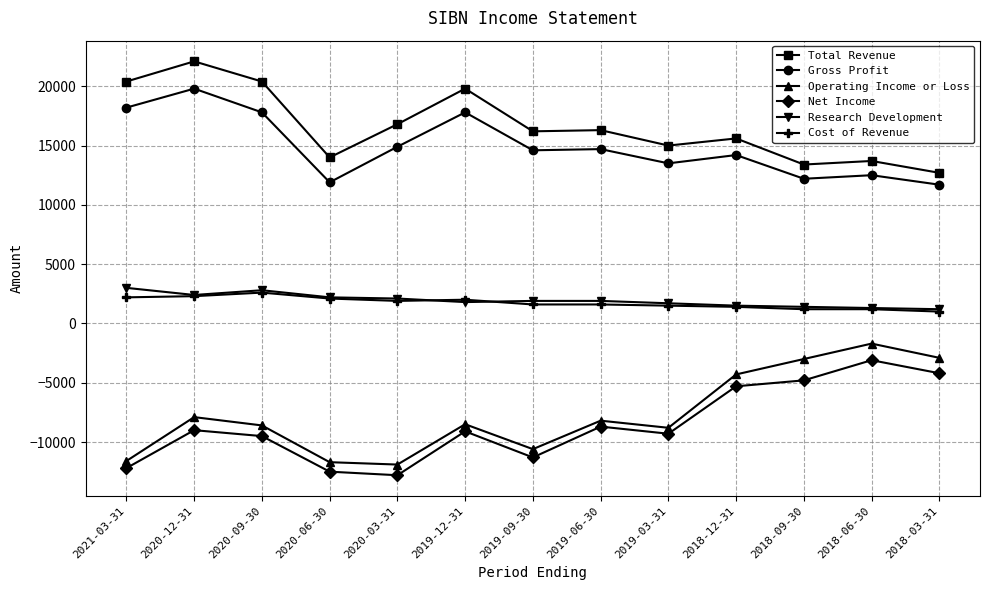

Which series has the largest total across all categories?

Total Revenue